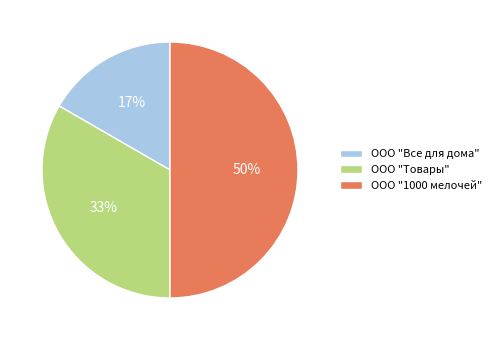

Do ООО "1000 мелочей" and ООО "Все для дома" together represent more than half of the pie?

Yes